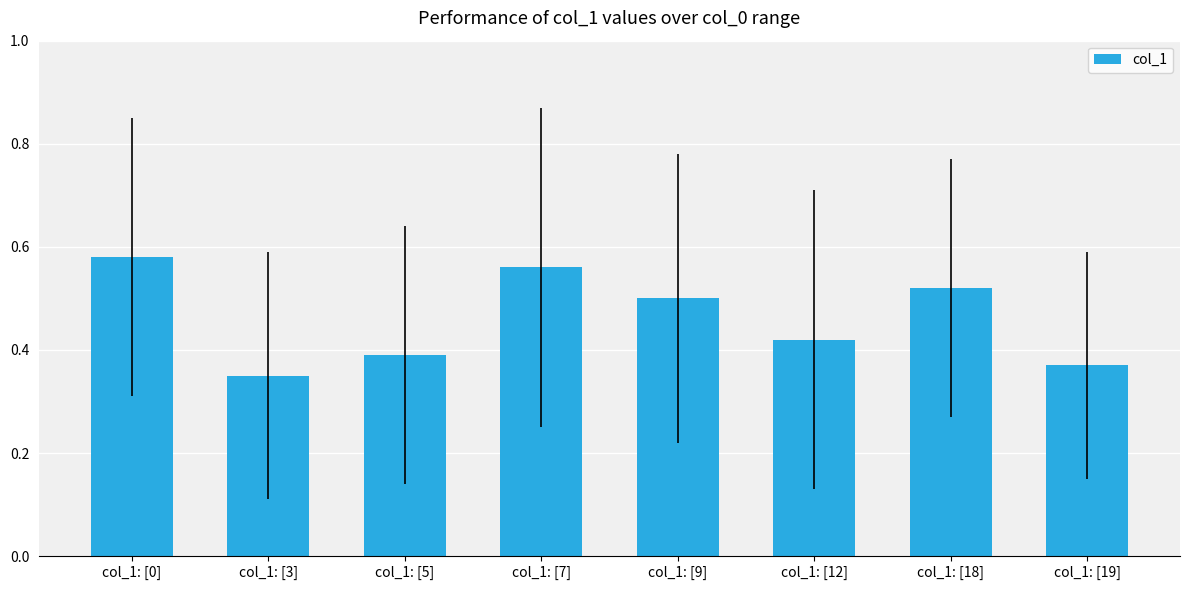

What is the sum of all values?

3.7